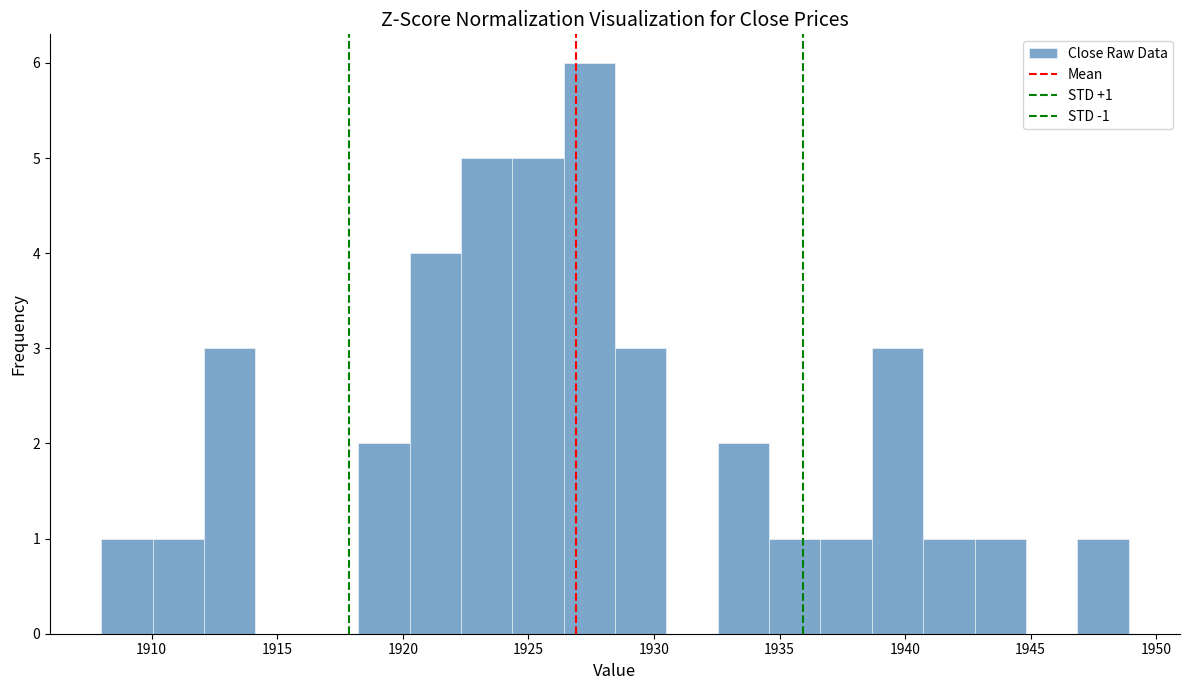

Which range on the x-axis has the tallest bar?

1926.5 to 1928.5